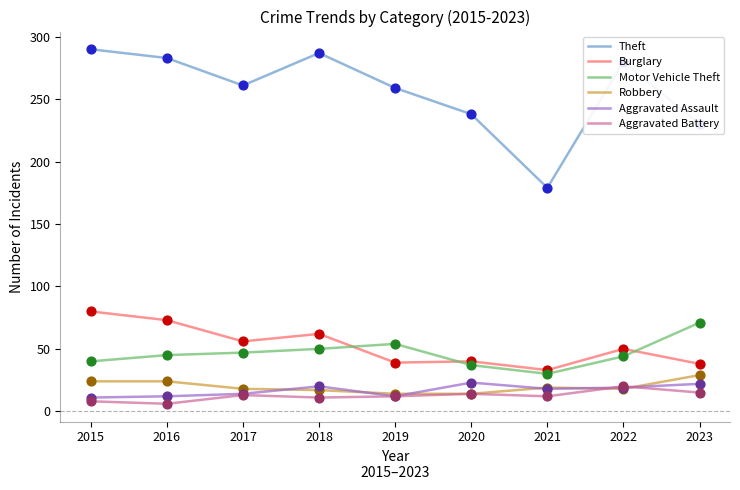

Which series has the largest total across all categories?

Theft